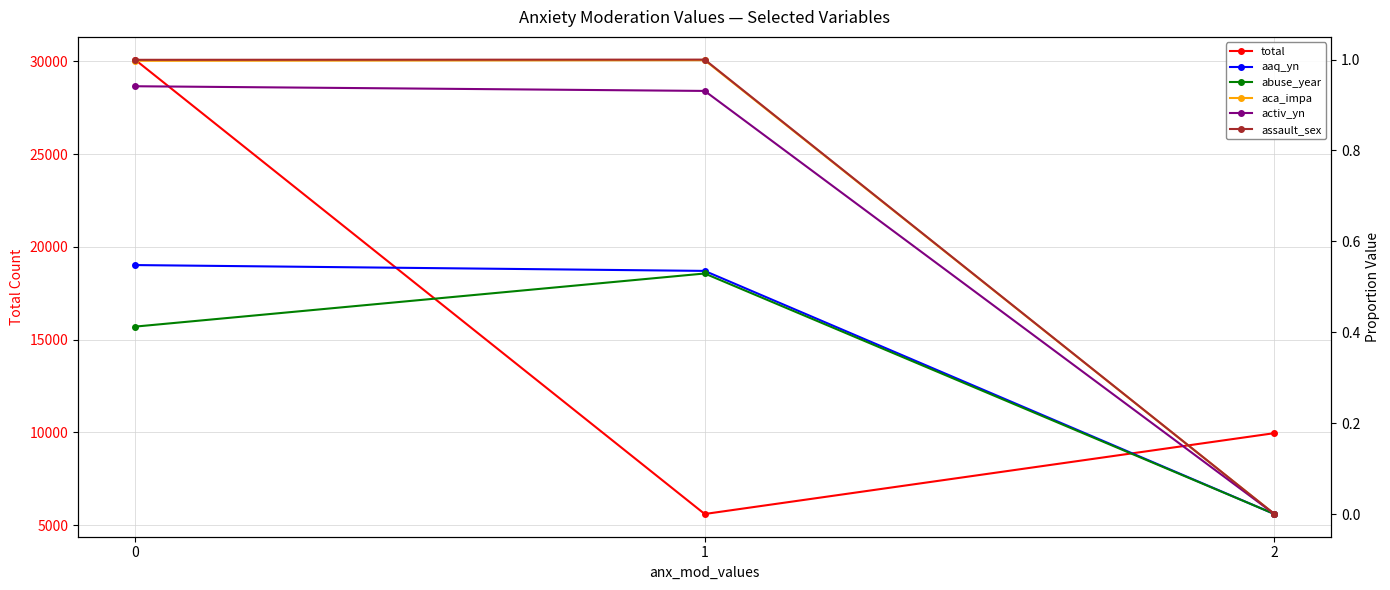

Which series changed the most between 0 and 2?

total